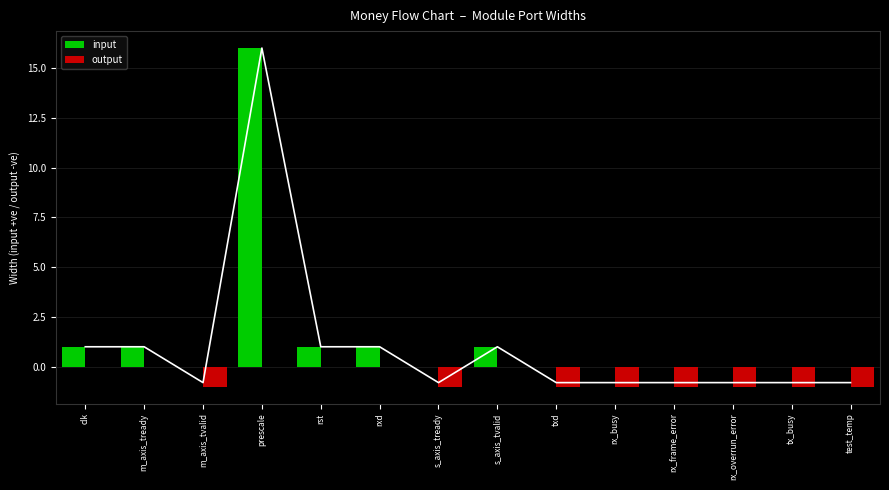

What is the label of the 8th bar from the left?

s_axis_tvalid